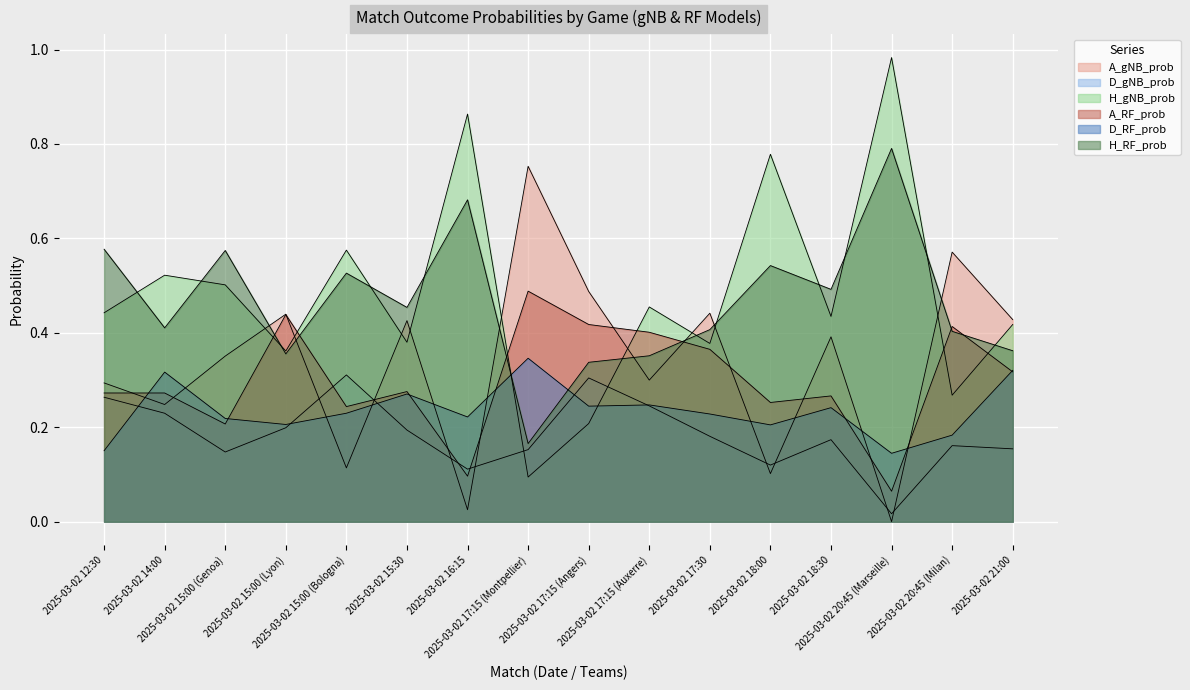

At 2025-03-02 18:00, list the series in order from smallest to largest.

A_gNB_prob, D_gNB_prob, D_RF_prob, A_RF_prob, H_RF_prob, H_gNB_prob